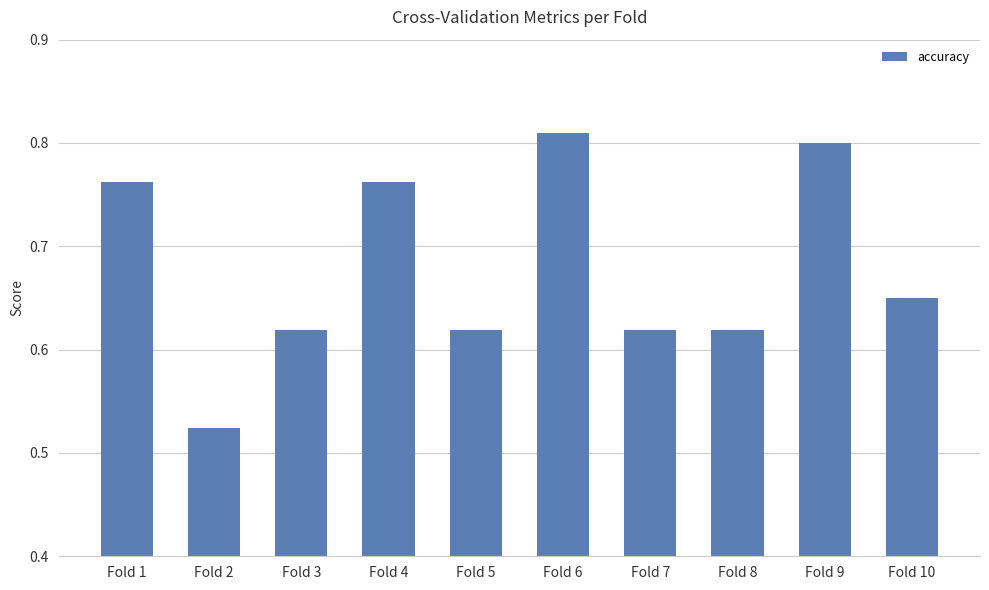

How many values are between 0 and 1?

10